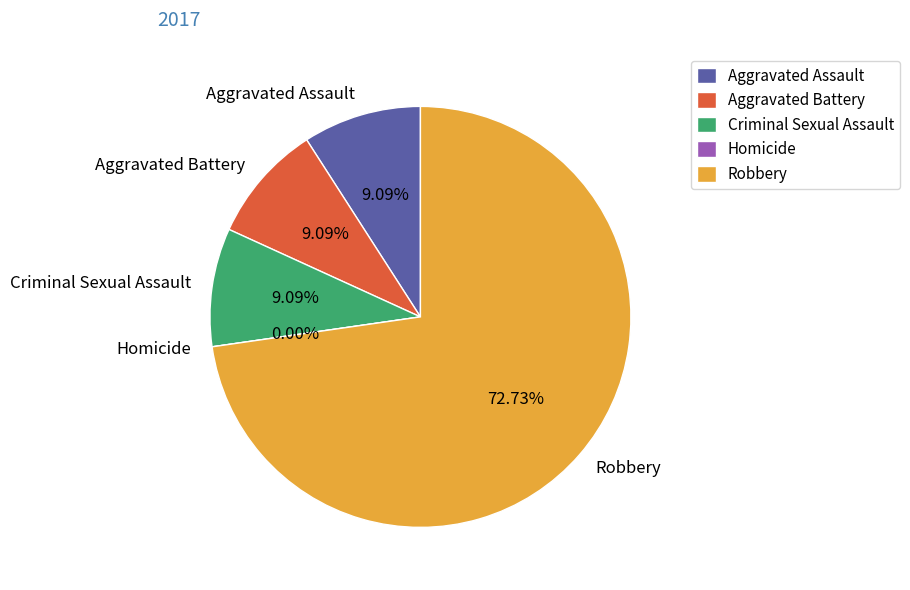

Which slice is the largest?

Robbery